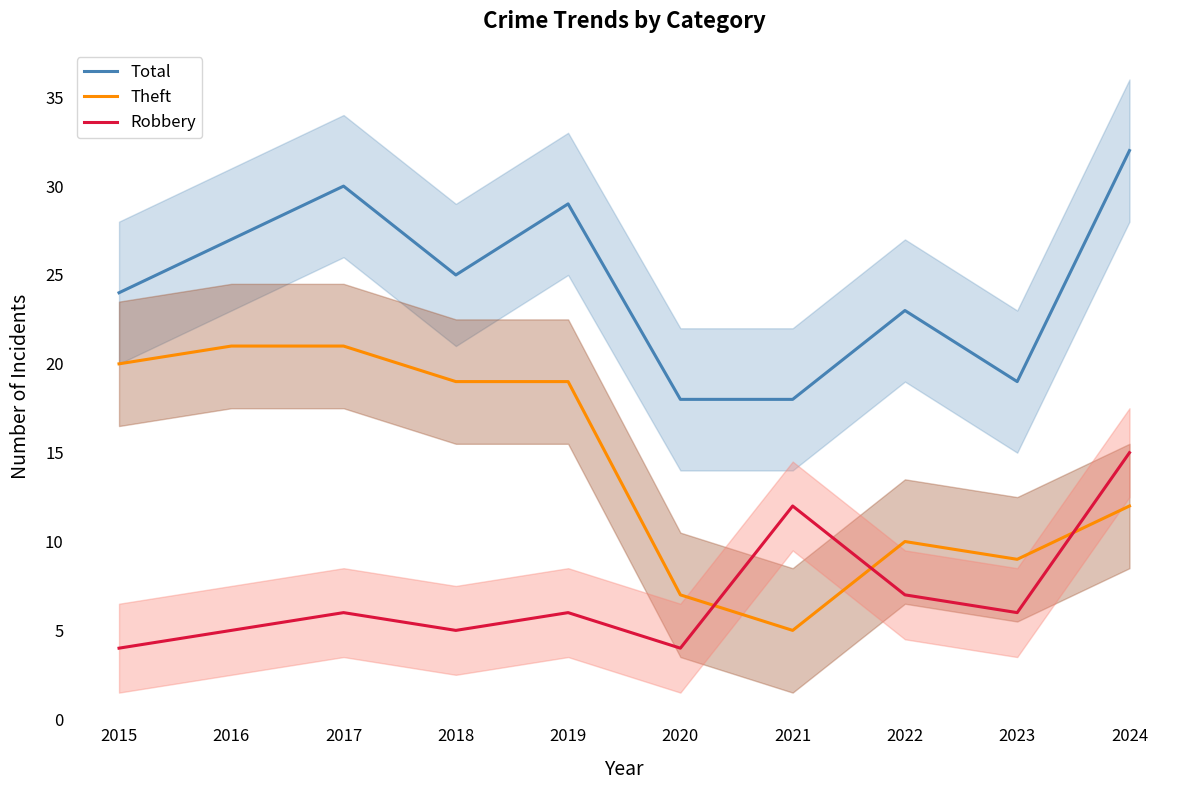

List the series in order of their peak value, highest first.

Total, Theft, Robbery